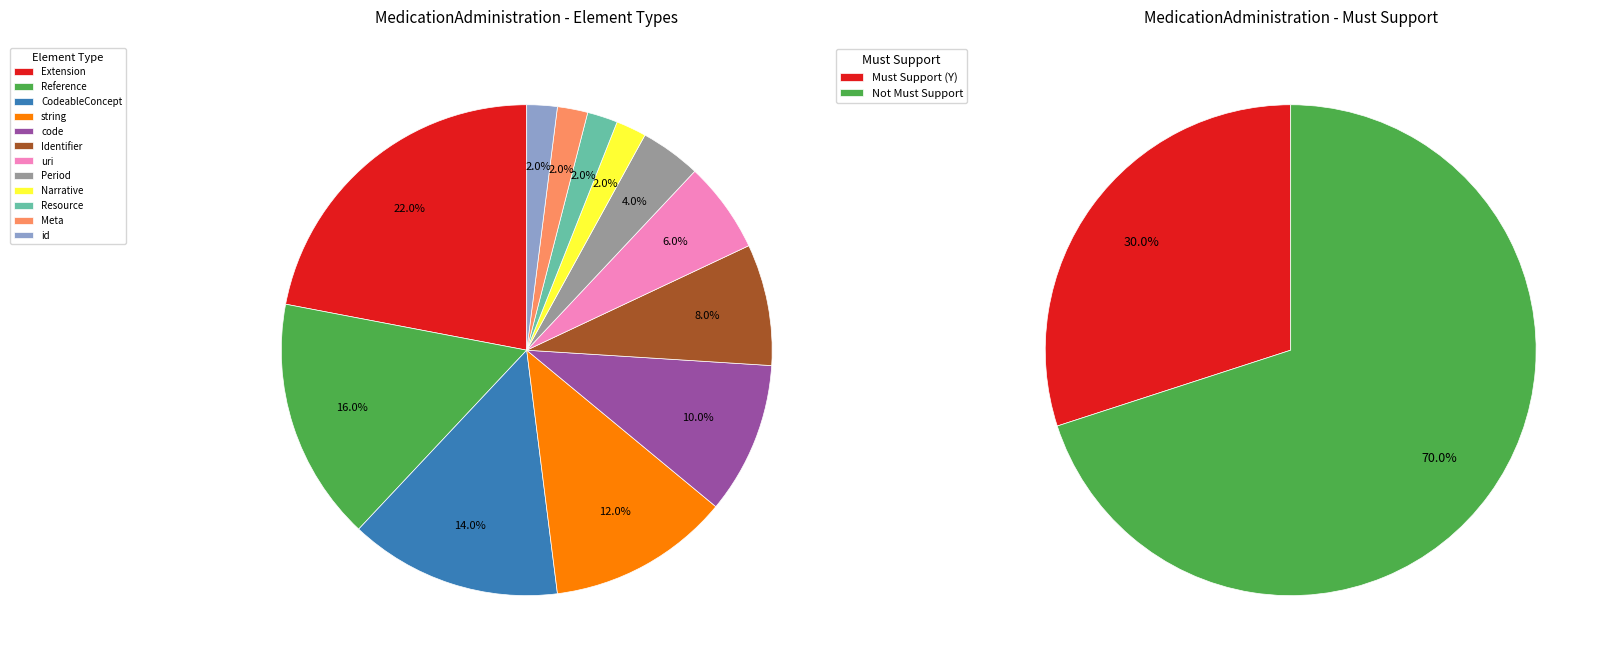

To the nearest percent, what is the combined percentage of Meta and Identifier?

10%